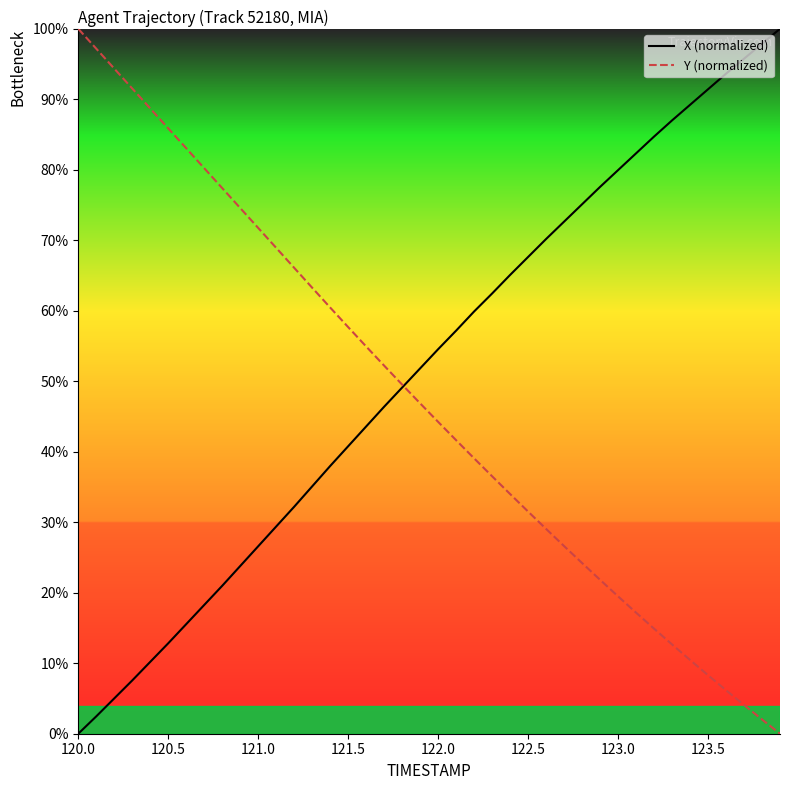

How many intersections are there between Y (normalized) and X (normalized)?

1